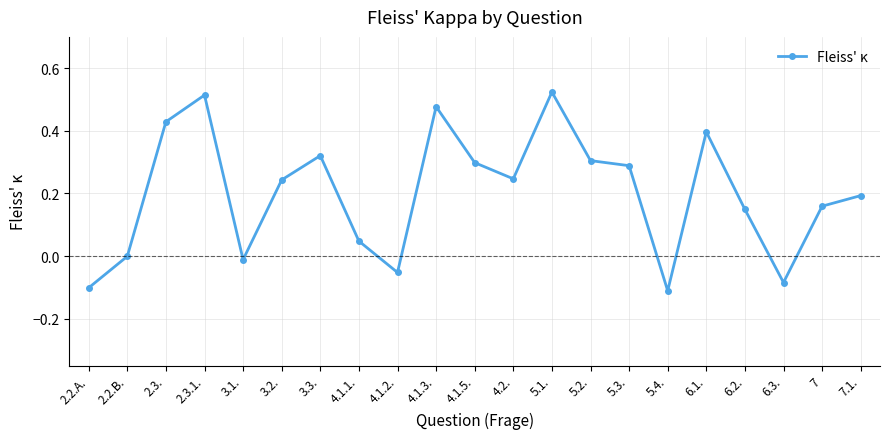

What is the label of the 15th point from the right?

3.3.